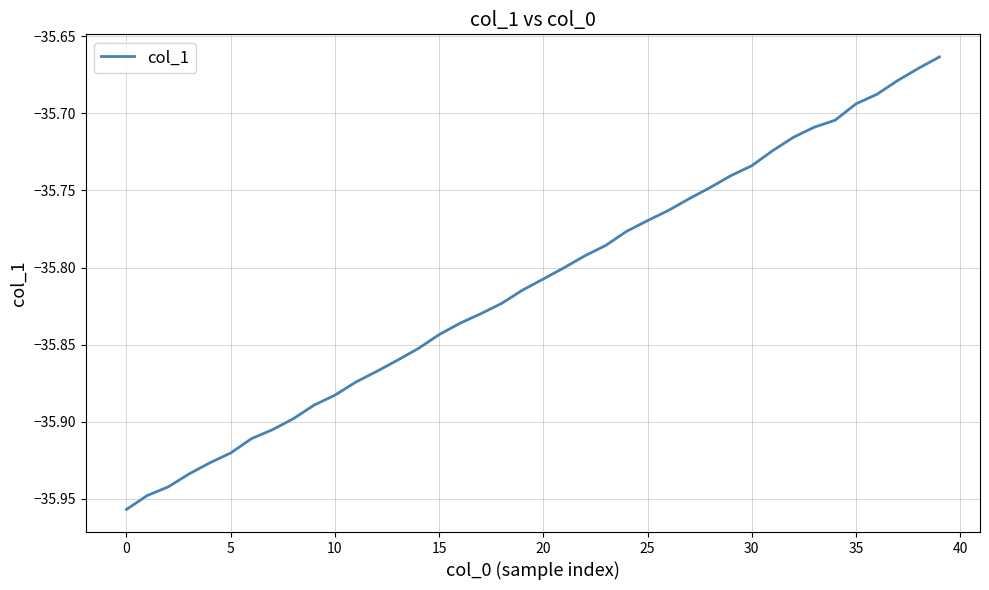

What is the difference between the maximum and minimum values?

0.3